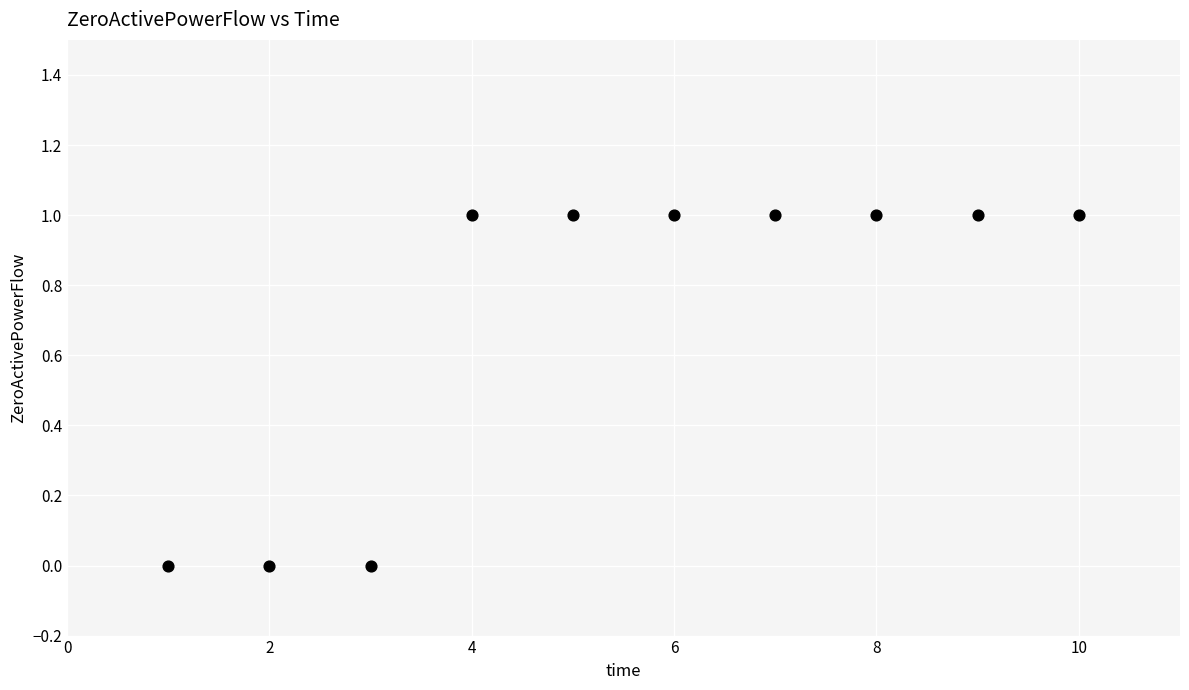

What is the average X value?

6